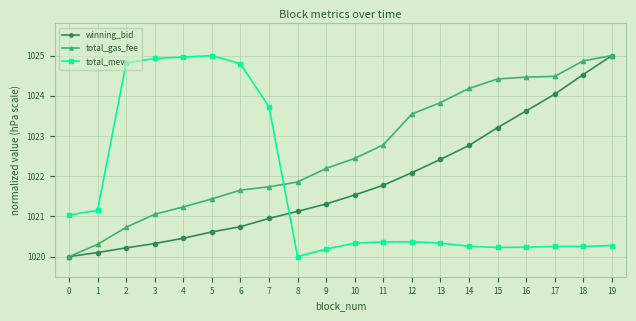

Rank the series by their average value, from lowest to highest.

total_mev, winning_bid, total_gas_fee